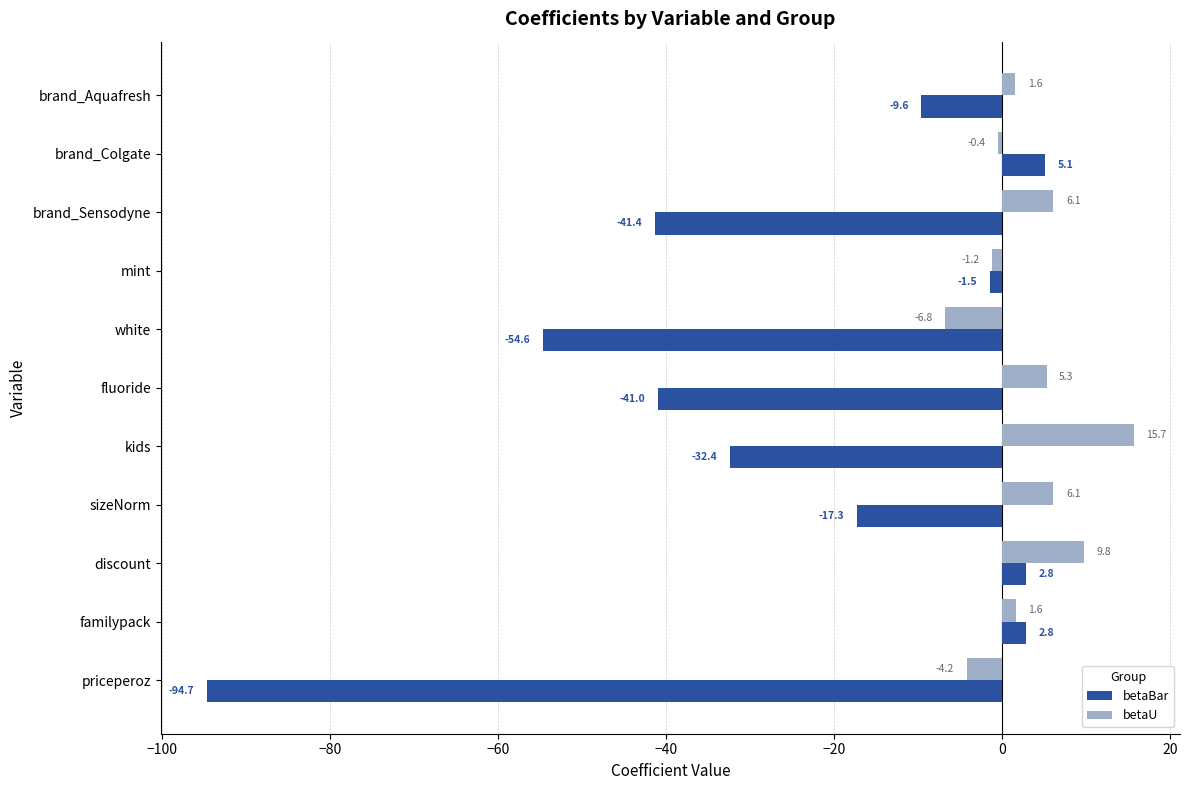

Is it true that betaU equals 10.4 at kids?

False